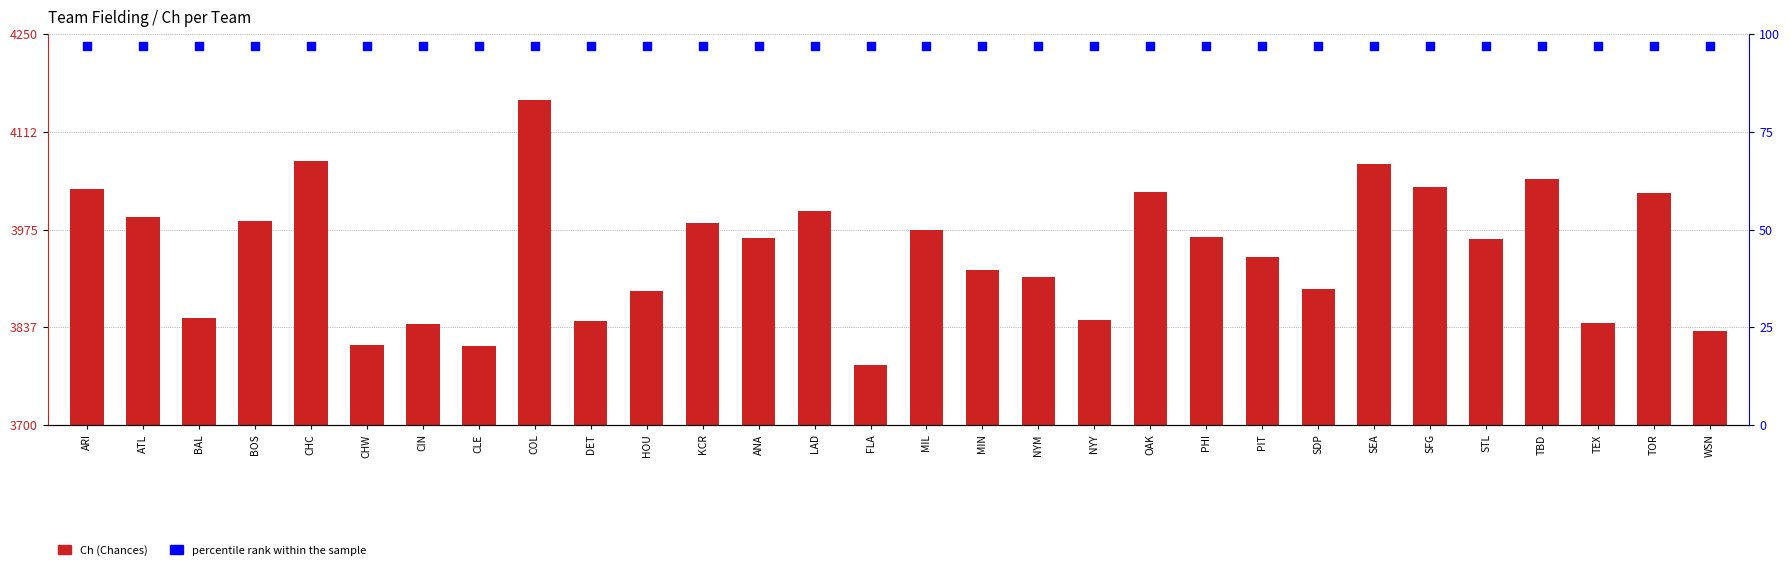

What are all the series names shown in the legend?

Ch (Chances), percentile rank within the sample